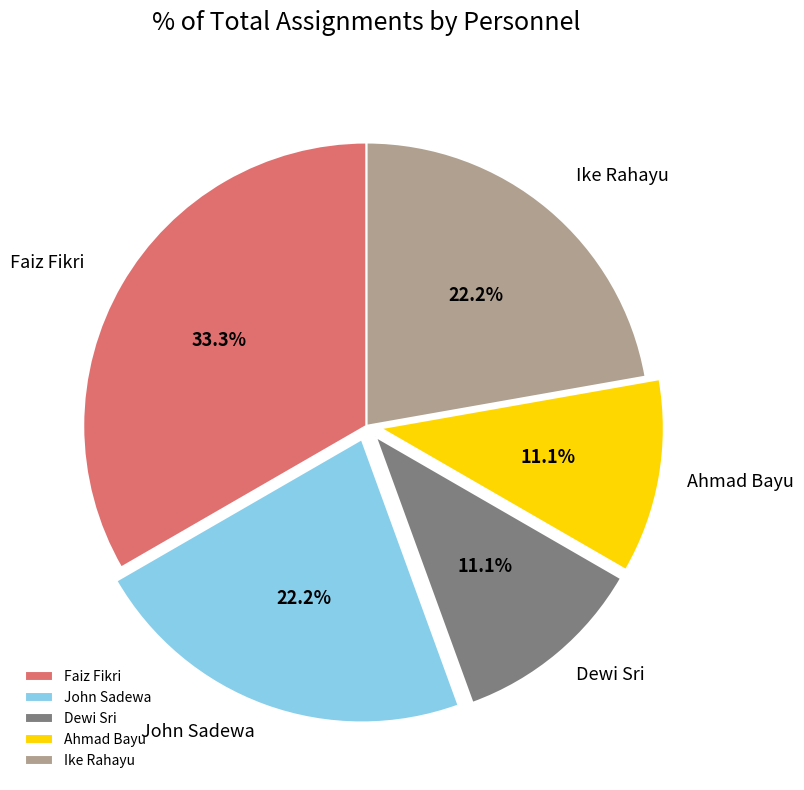

To the nearest percent, what is the combined percentage of Ahmad Bayu and Ike Rahayu?

33%